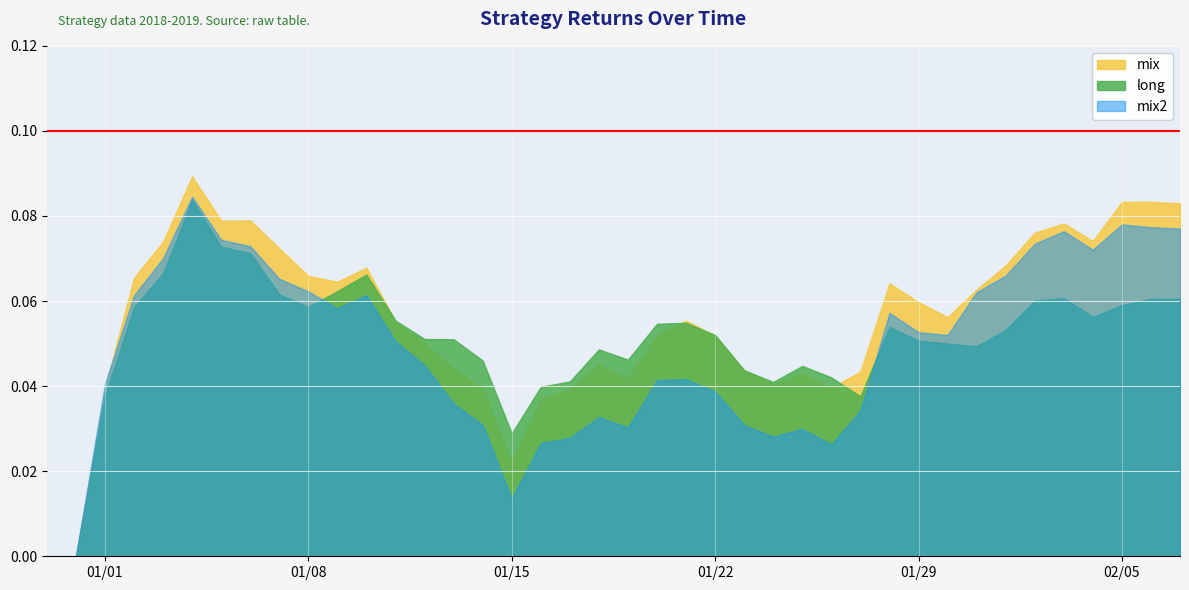

Which series has the widest spread of values?

mix